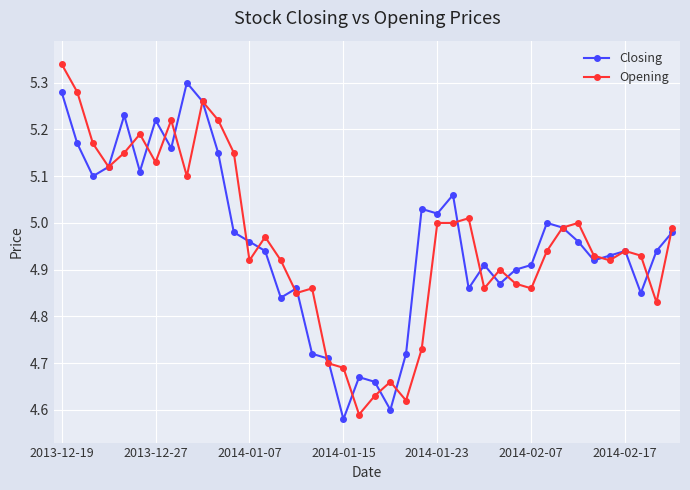

Rank the series by their maximum value, from highest to lowest.

Opening, Closing